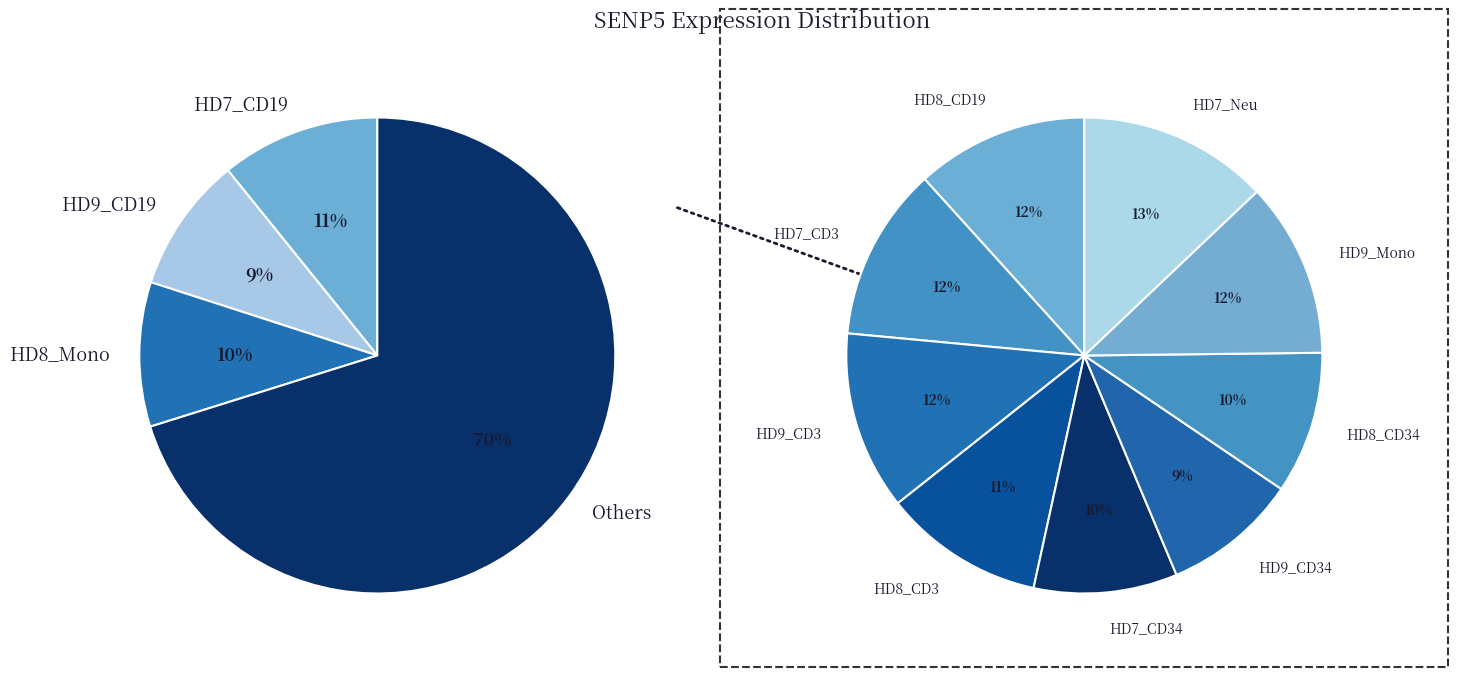

To the nearest percent, what is the combined percentage of HD7_CD3 and HD8_CD3?

16%